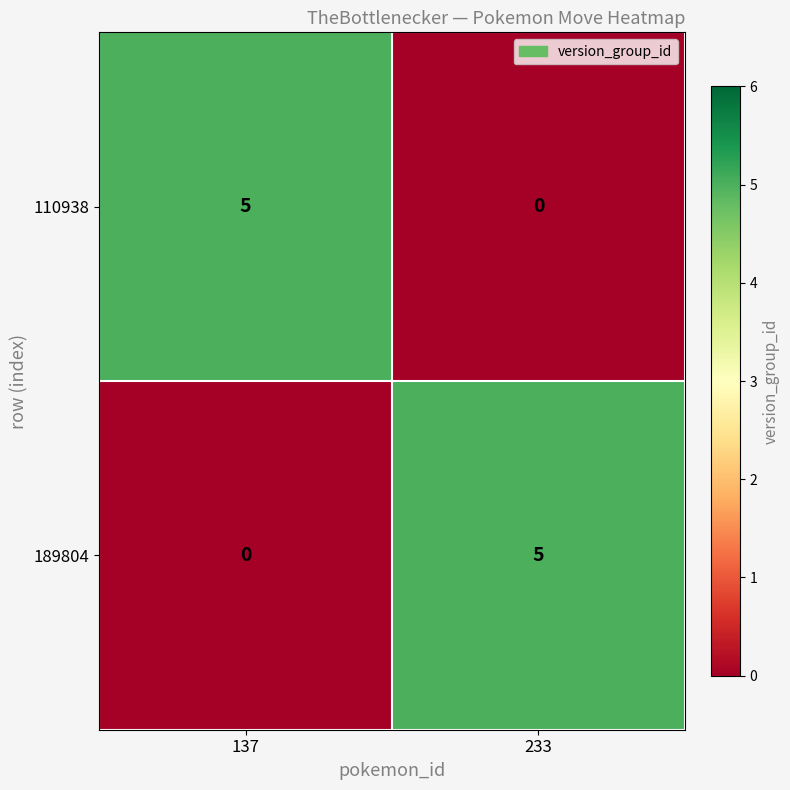

Reading left to right, transcribe all the data shown in this chart.

110938: 137=5	233=0
189804: 137=0	233=5